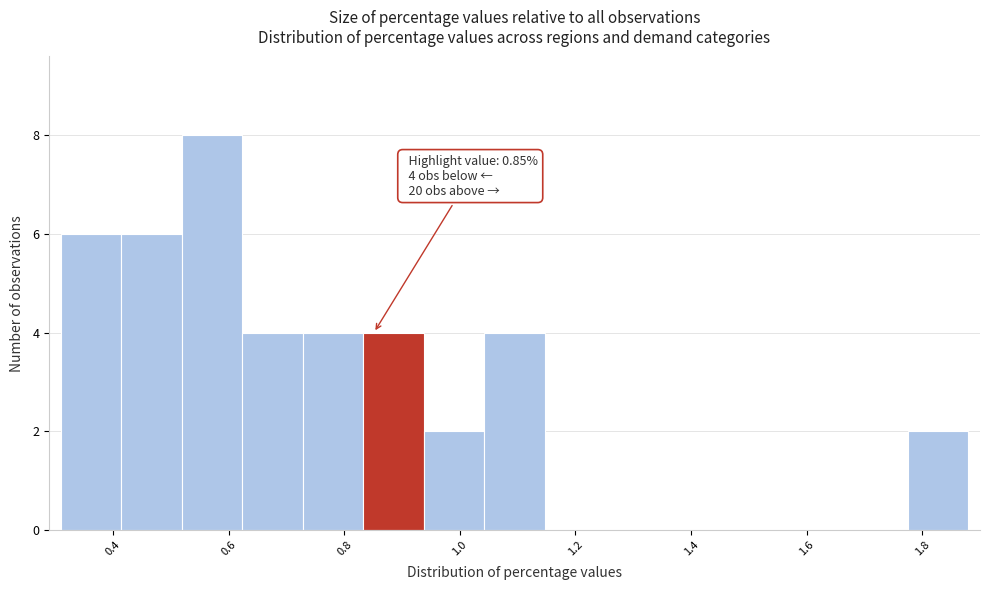

Over which range of the x-axis is the bar tallest?

0.52 to 0.62